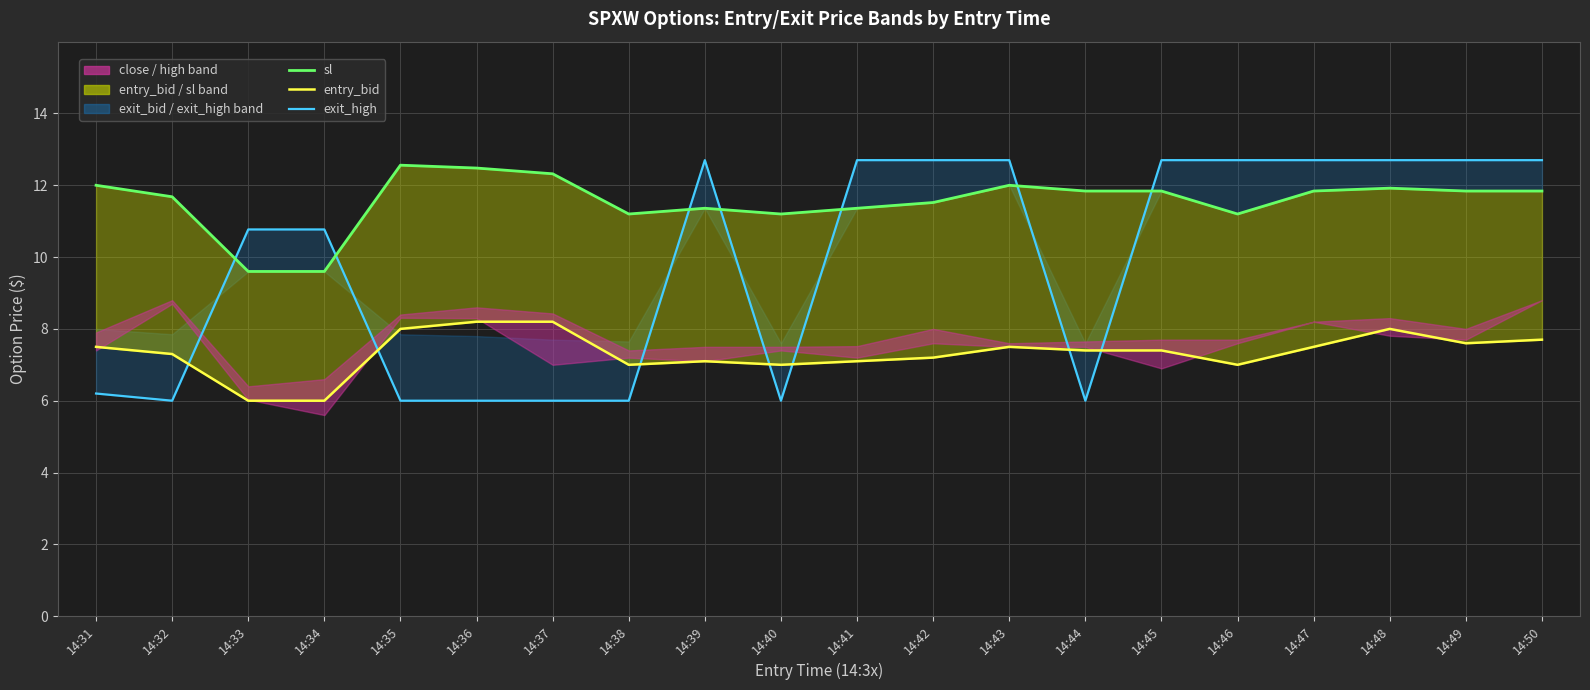

The entry_bid line series shows 7.5 at 14:43. True or false?

True